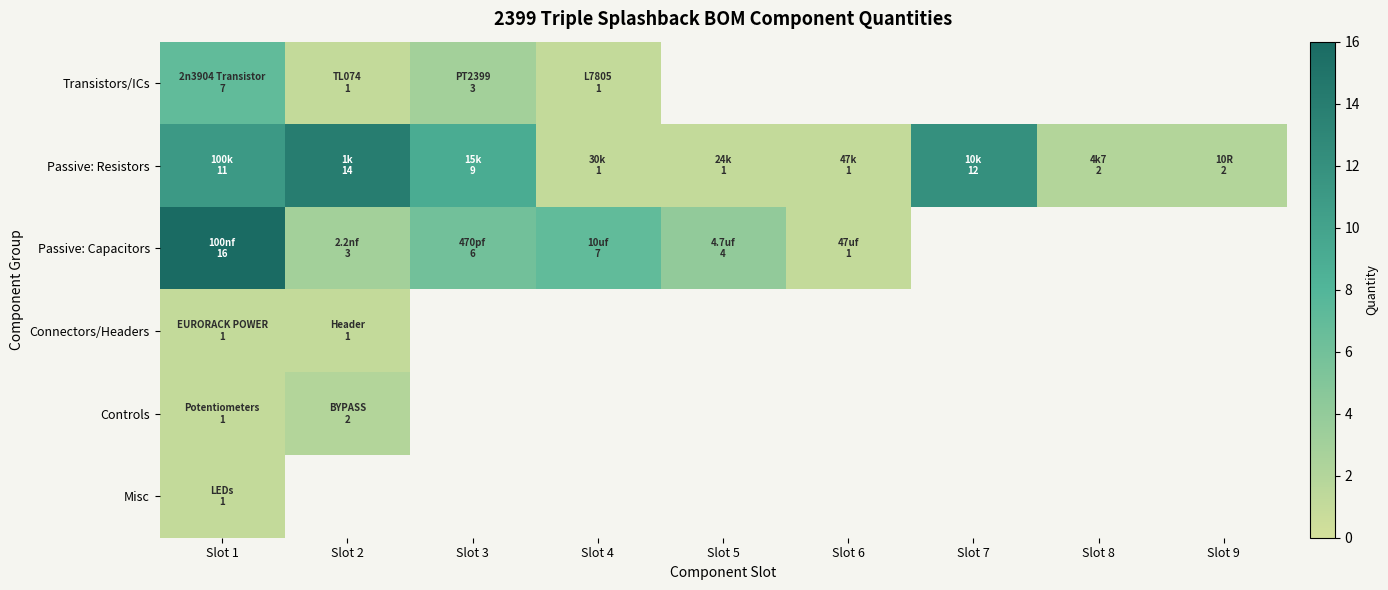

What is the smallest value displayed?

1.0